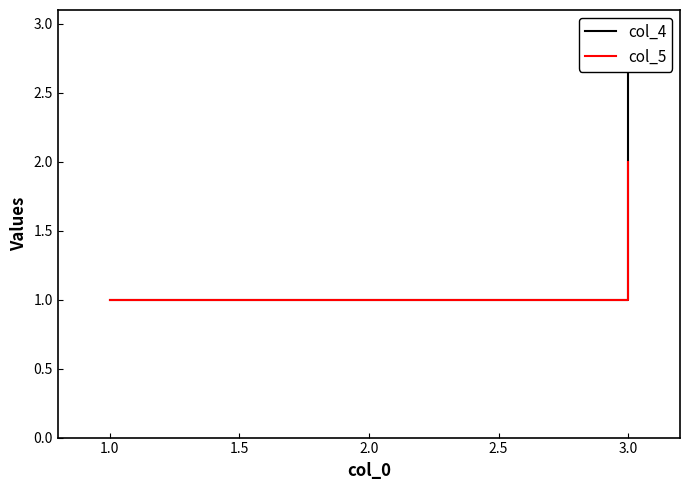

Reading left to right, list all the values displayed in this chart.

col_4: 1	1	3
col_5: 1	1	2